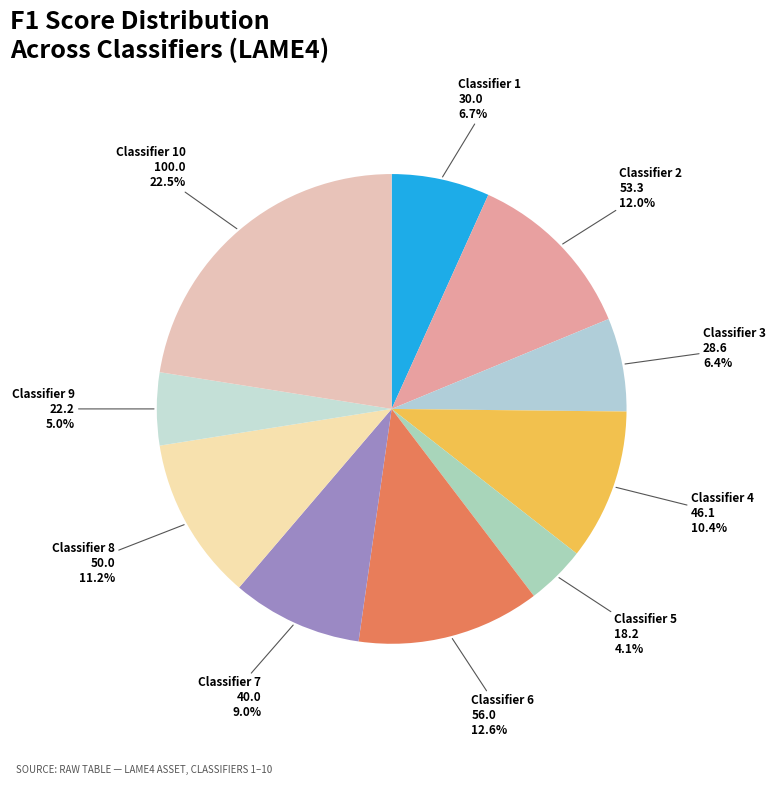

Which category has the biggest portion of the pie?

10